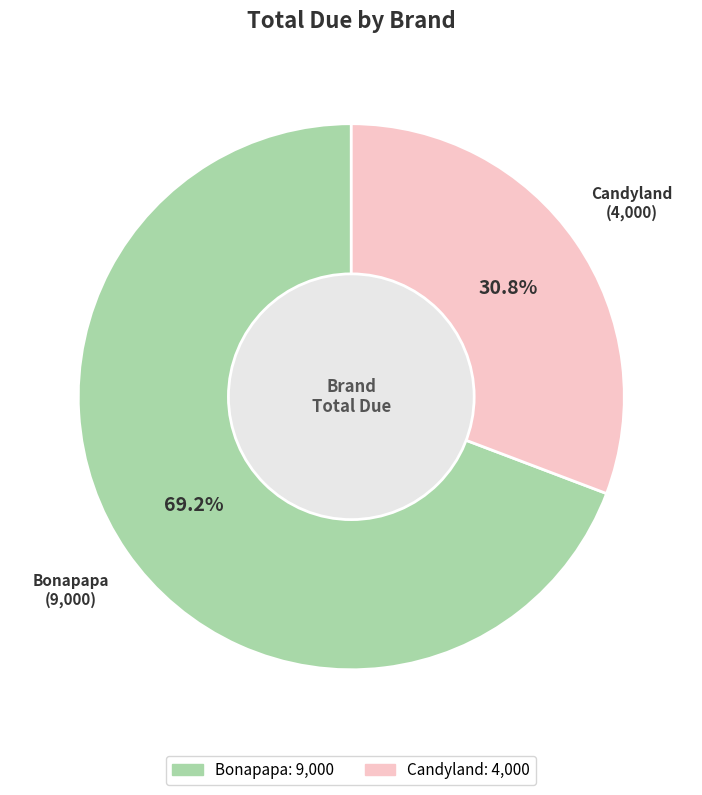

To the nearest percent, what portion does Bonapapa represent?

69%